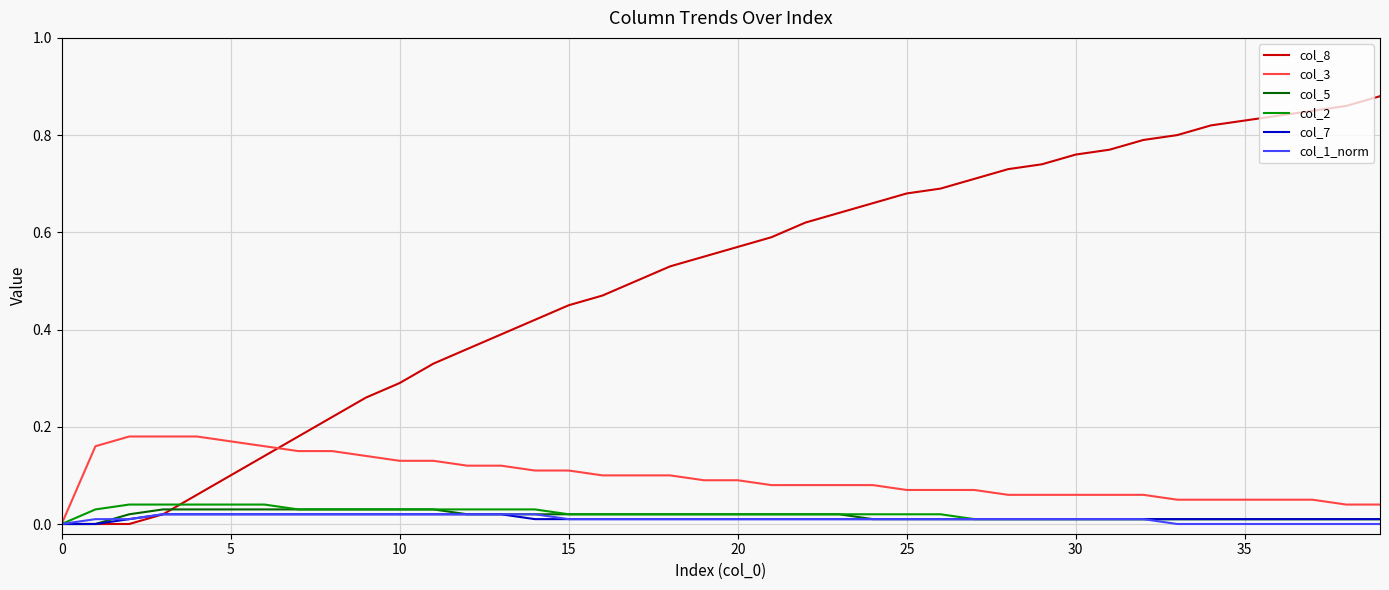

How many lines are shown in the chart?

6